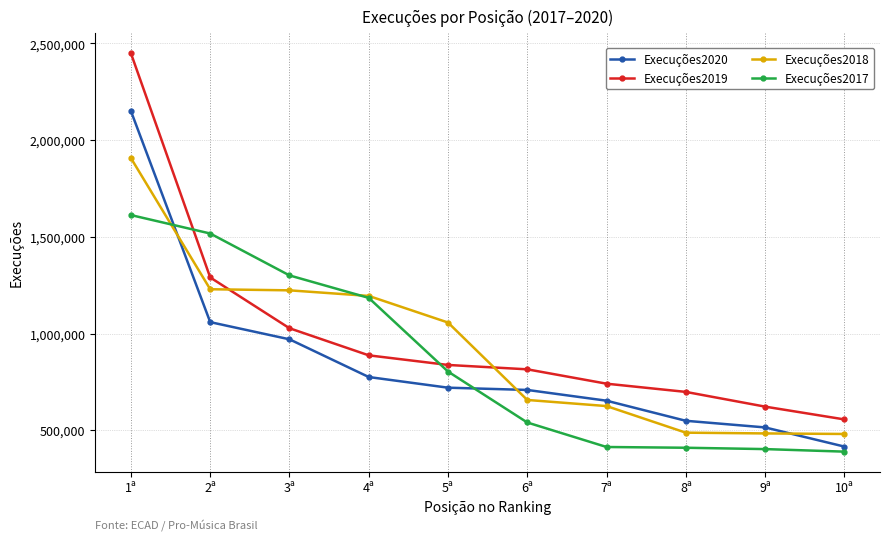

What is the value of the Execuções2017 point at the 8th from the left?

409402